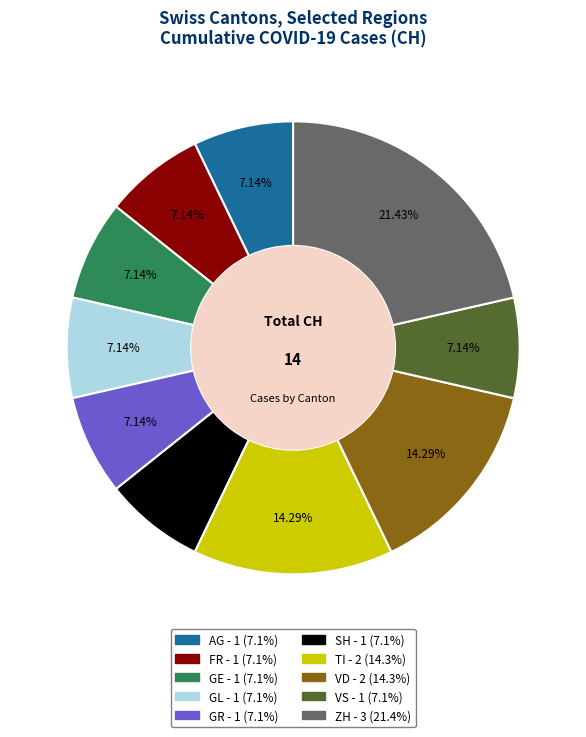

Does any single category account for the majority?

No